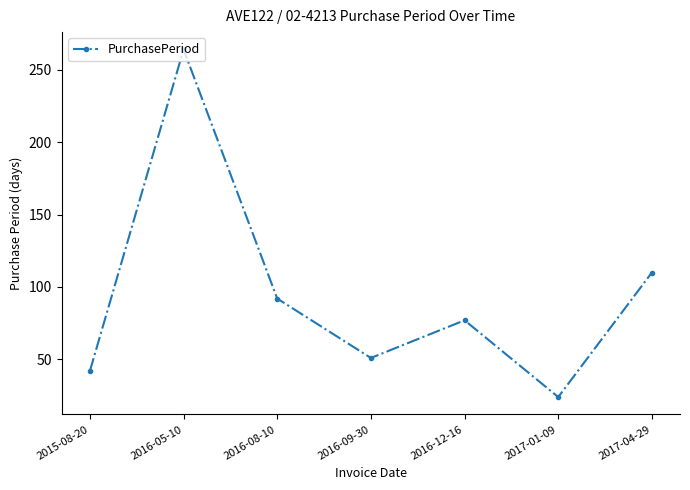

What is the difference between the second highest and second lowest values?

68